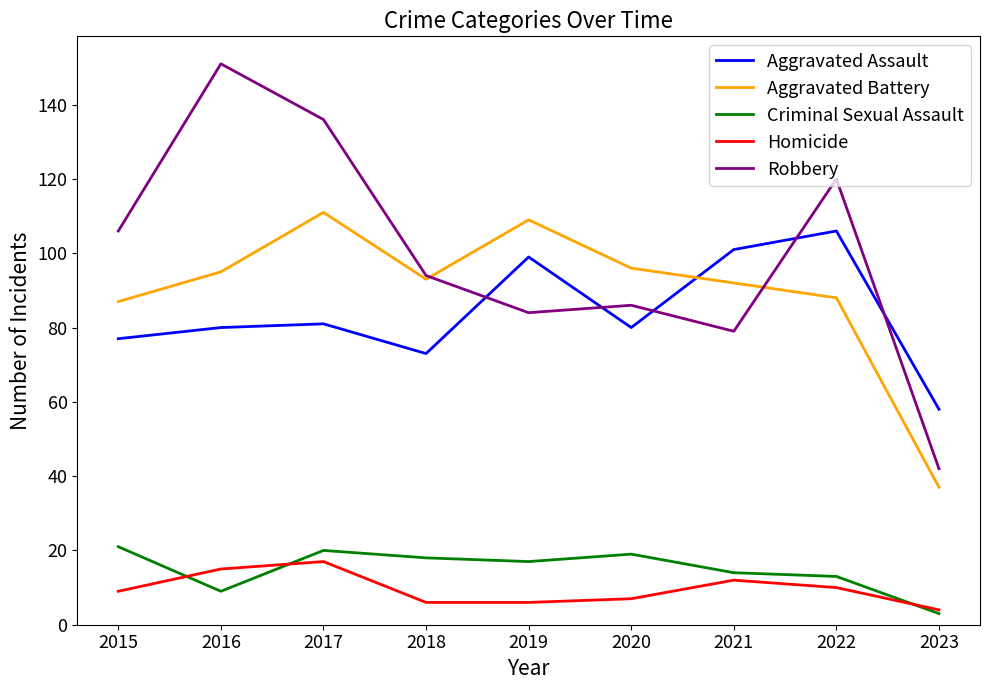

What is the difference between the highest and lowest values at 2015?

97